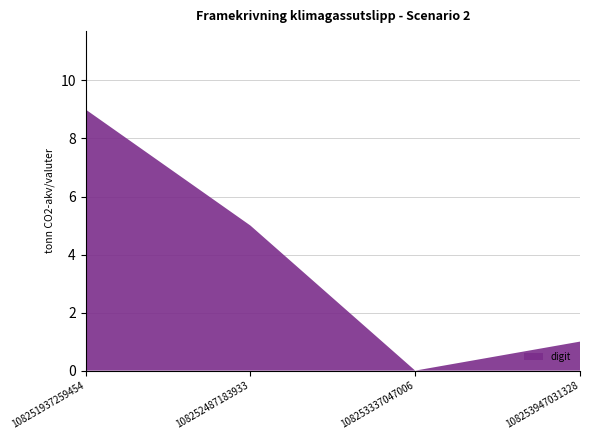

Reading left to right, what are all the values shown in this chart?

9	5	0	1